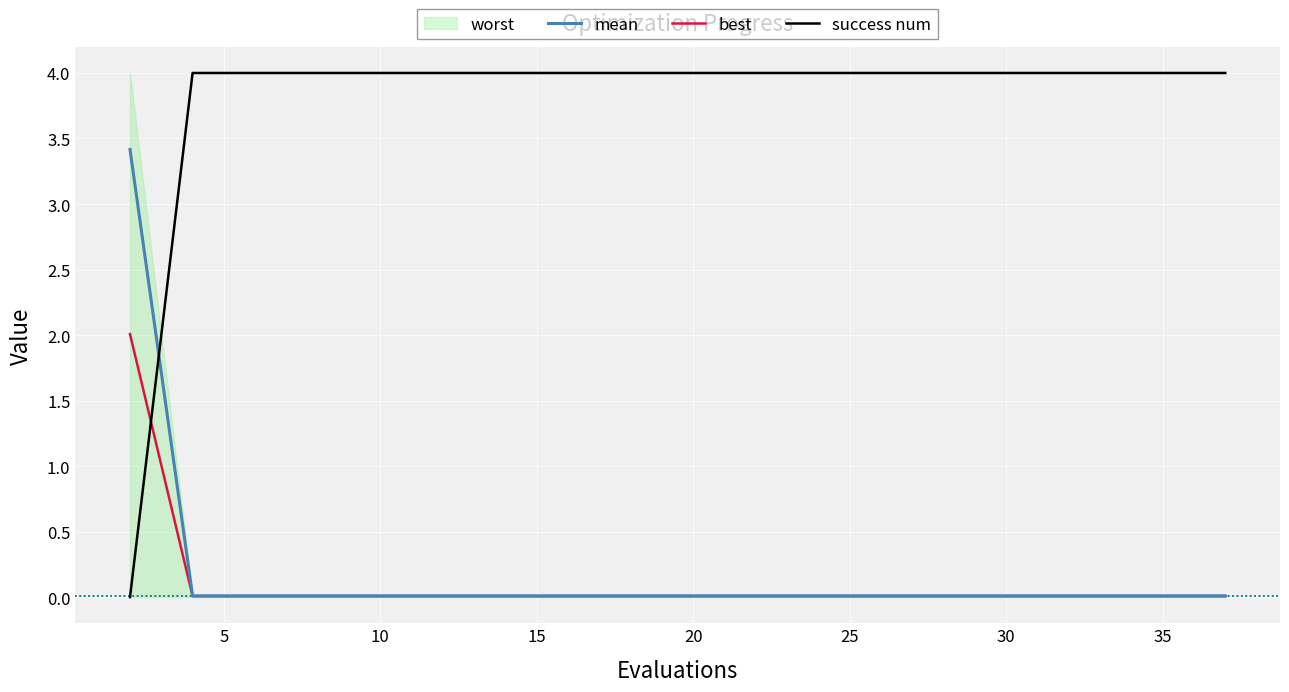

How many lines are shown in the chart?

3